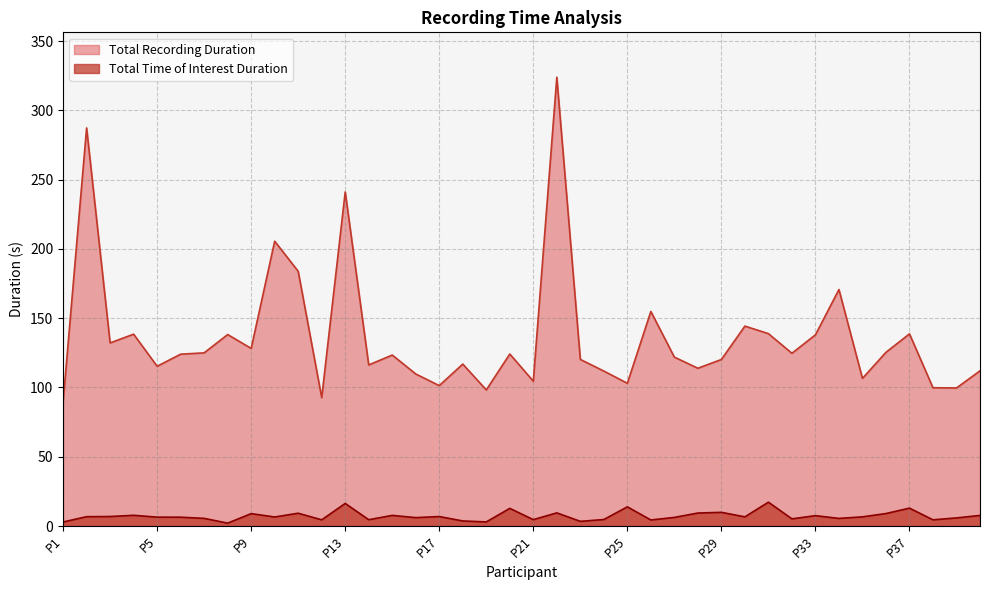

Which series has the largest range (max minus min)?

Total Recording Duration